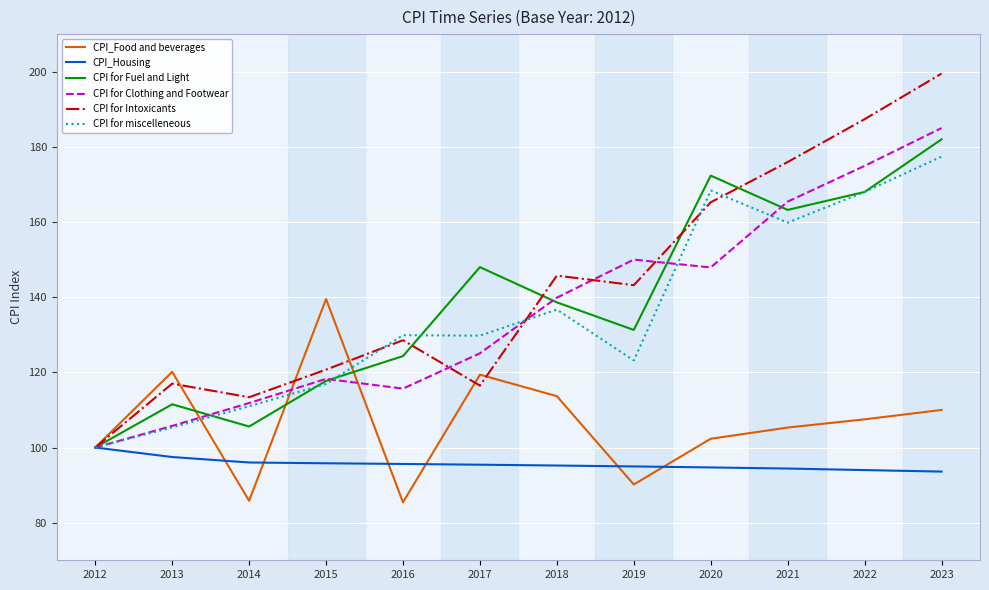

At 2020, list the series in order from largest to smallest.

CPI for Fuel and Light, CPI for miscelleneous, CPI for Intoxicants, CPI for Clothing and Footwear, CPI_Food and beverages, CPI_Housing